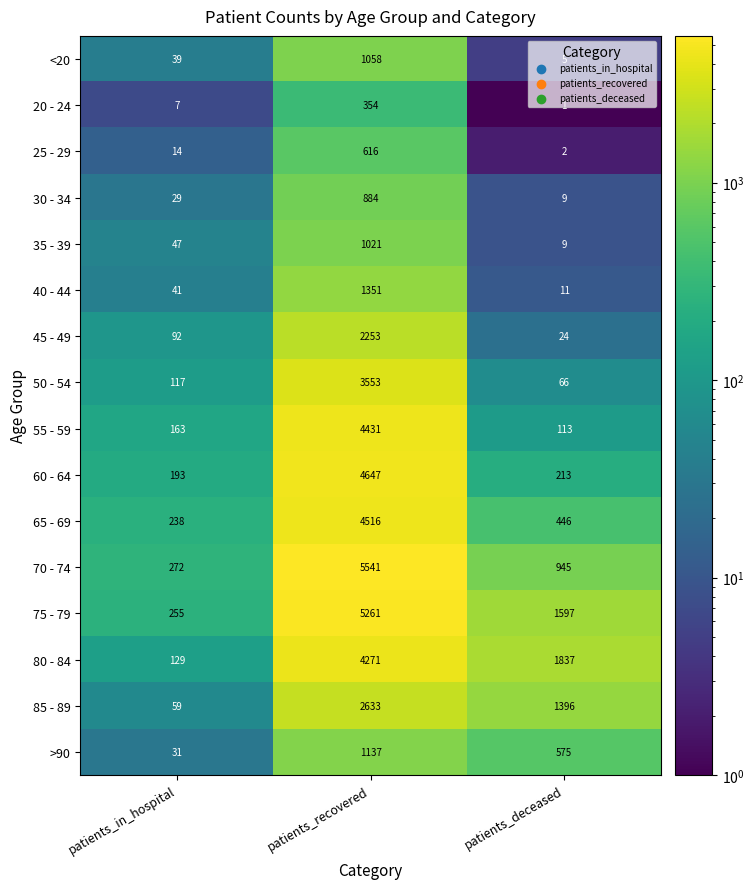

The value of 75 - 79 at patients_recovered is 8658. True or false?

False